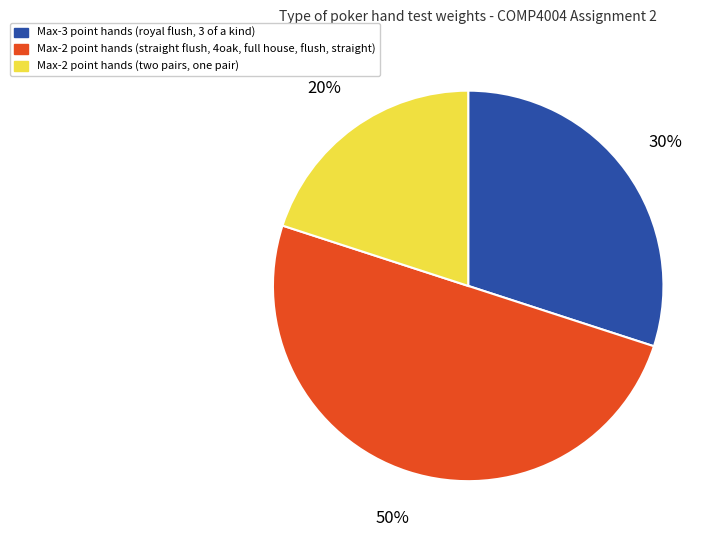

To the nearest percent, what is the difference between the largest and smallest slice percentages?

30%